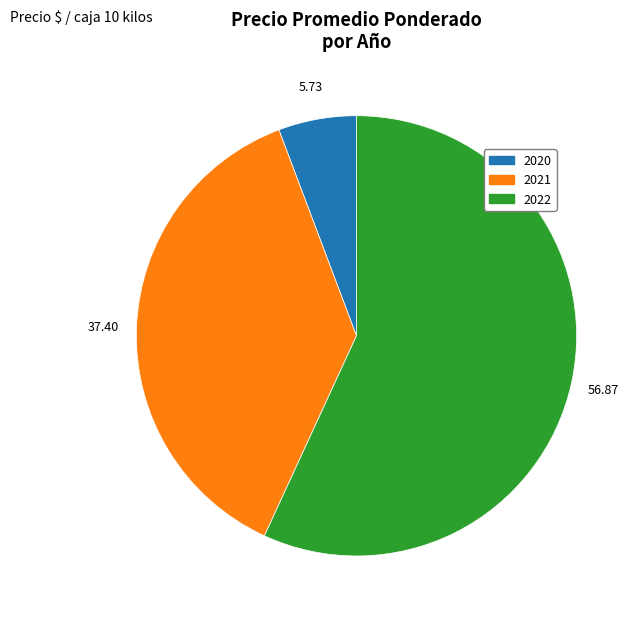

Does any single category account for the majority?

Yes